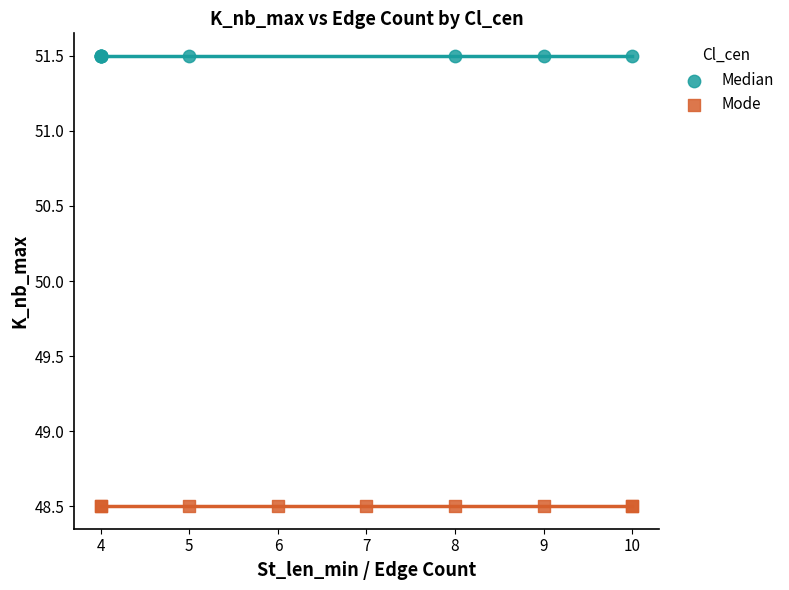

What are all the series names shown in the legend?

Median, Mode